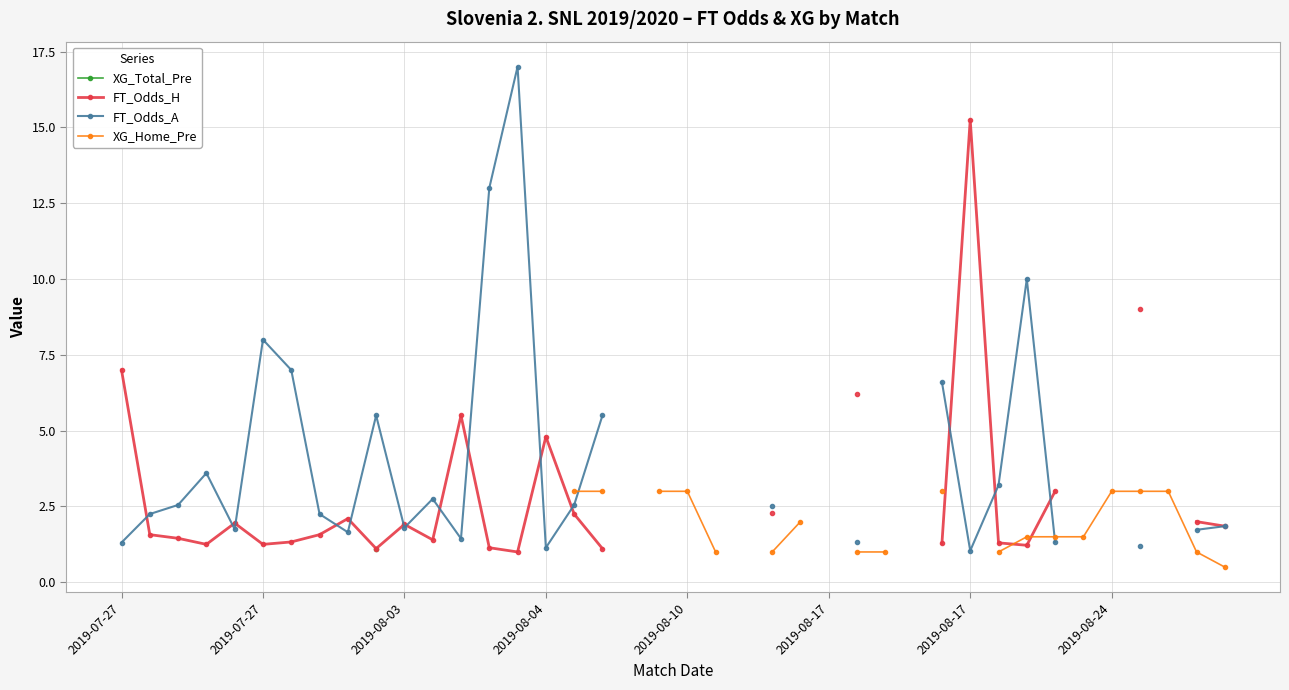

What is the maximum value shown in the chart?

17.0